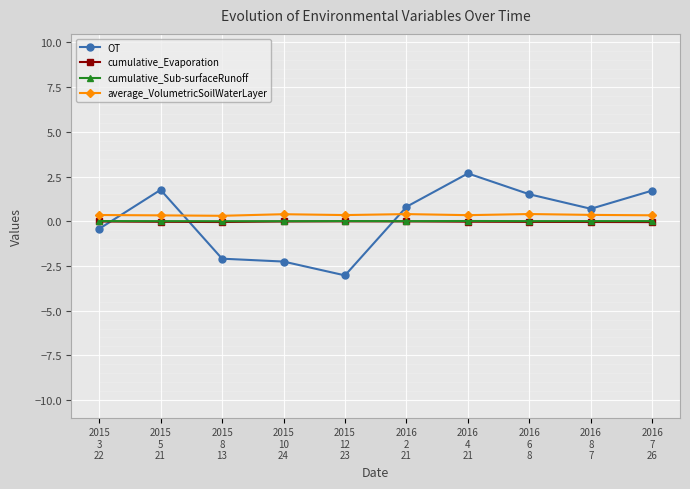

What is the value of the OT point at the 9th from the left?

0.7